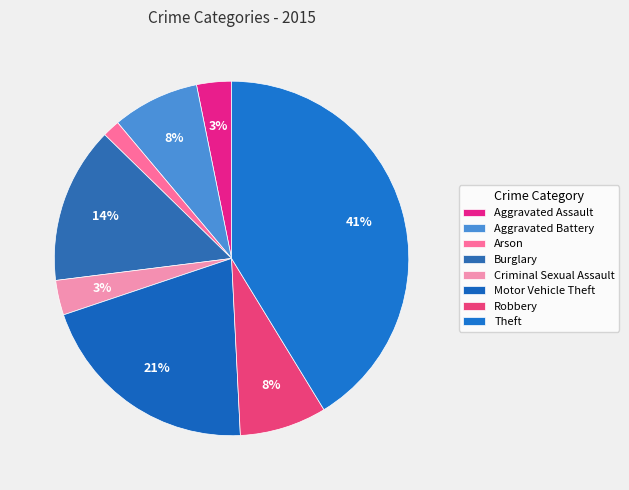

True or false: Aggravated Battery accounts for 8% of the total.

True